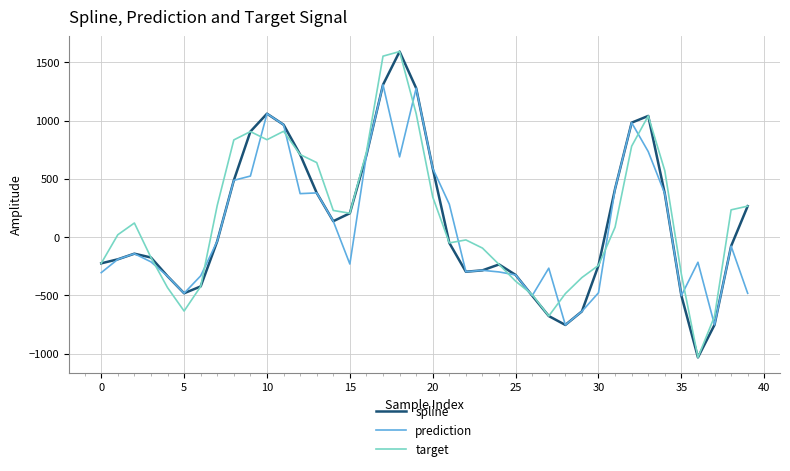

What is the smallest value displayed?

-1031.0